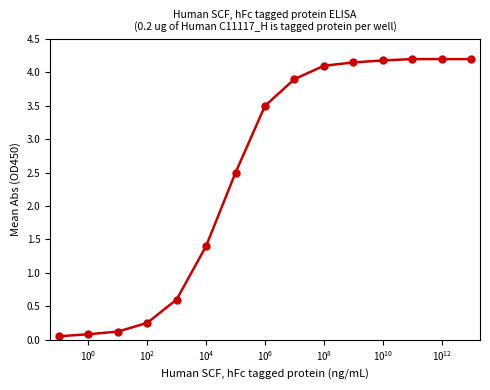

What is the value of the 6th point from the left?

1.4